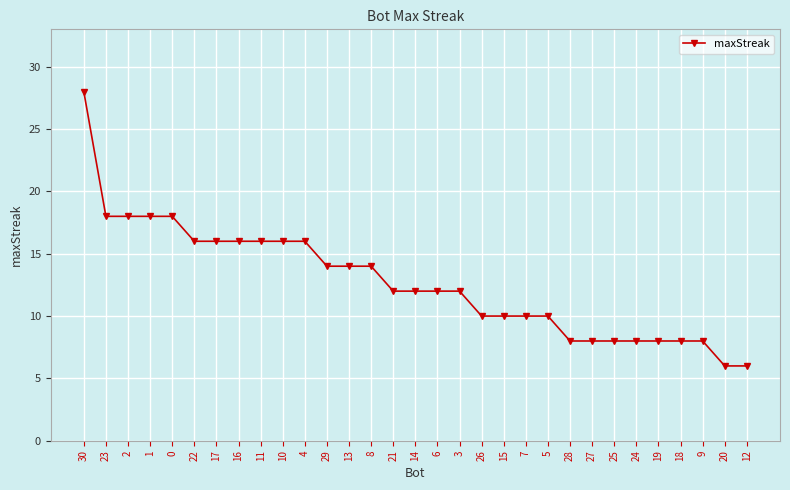

What is the value of the 5th point from the left?

18